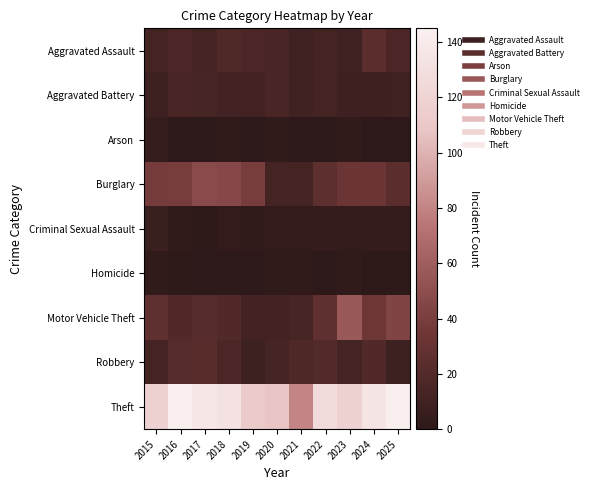

At which category is the sum across all series the highest?

2024